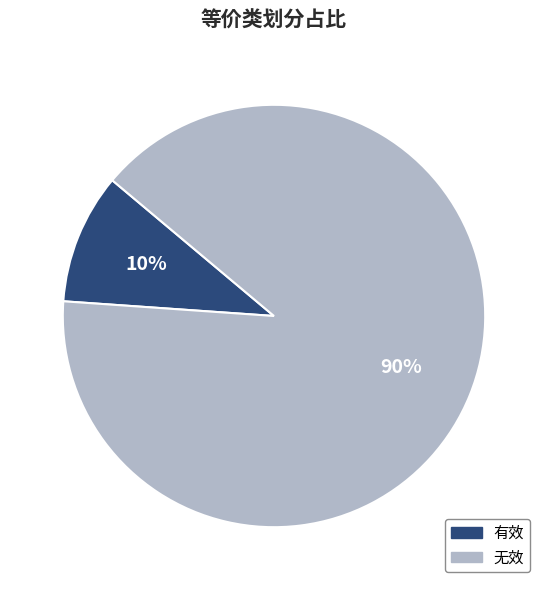

The 有效 slice represents 10% of the pie. True or false?

True